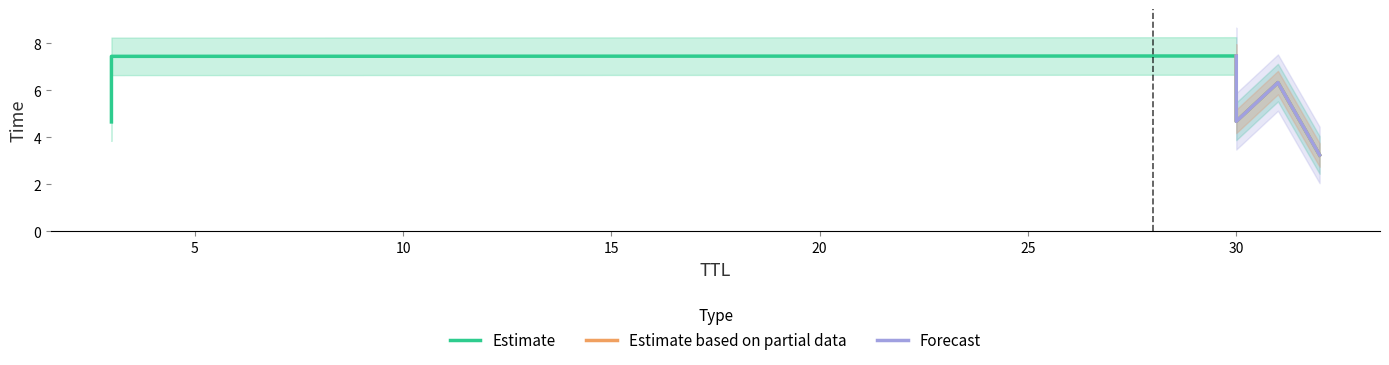

Where is the data nearest to the value 5?

30